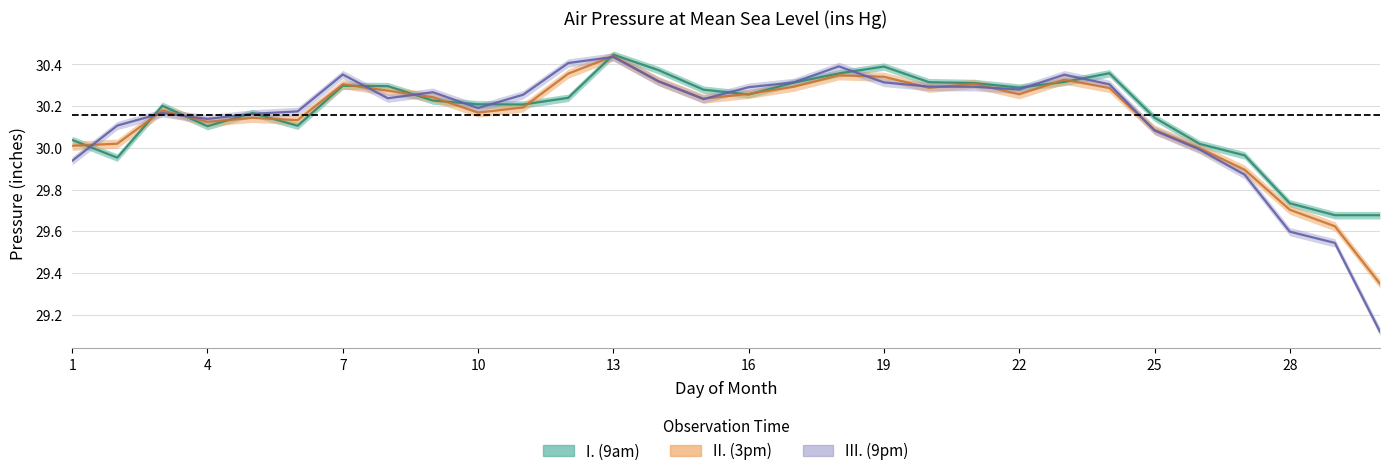

At how many categories does at least one series exceed 29?

30